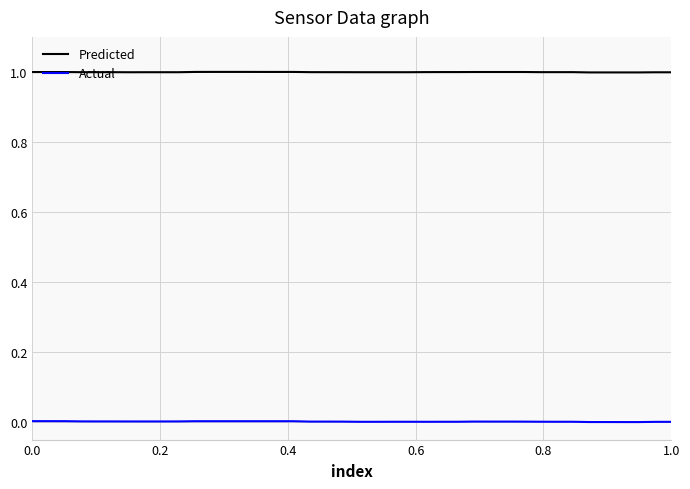

True or false: Actual and Predicted cross at least once.

False